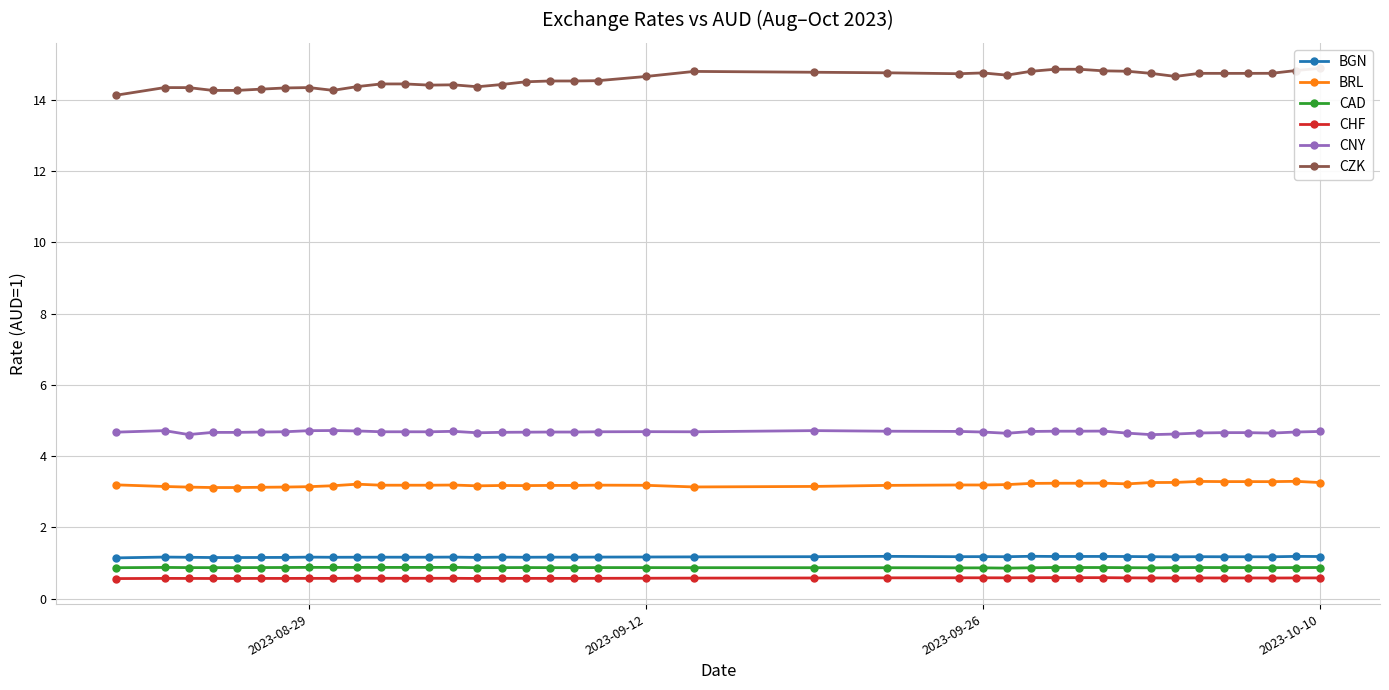

True or false: CHF has more than 1 interior local peaks.

True